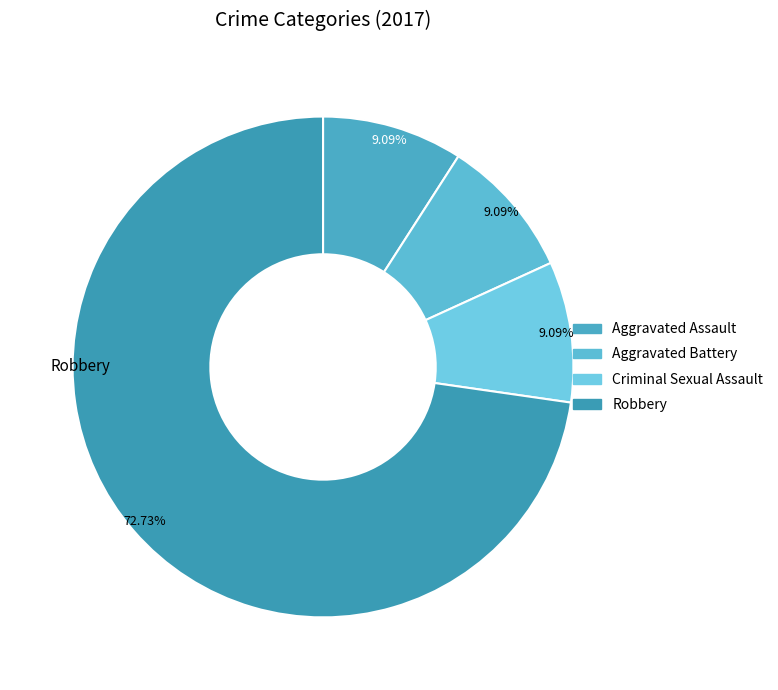

Which slice is the smallest?

Aggravated Assault